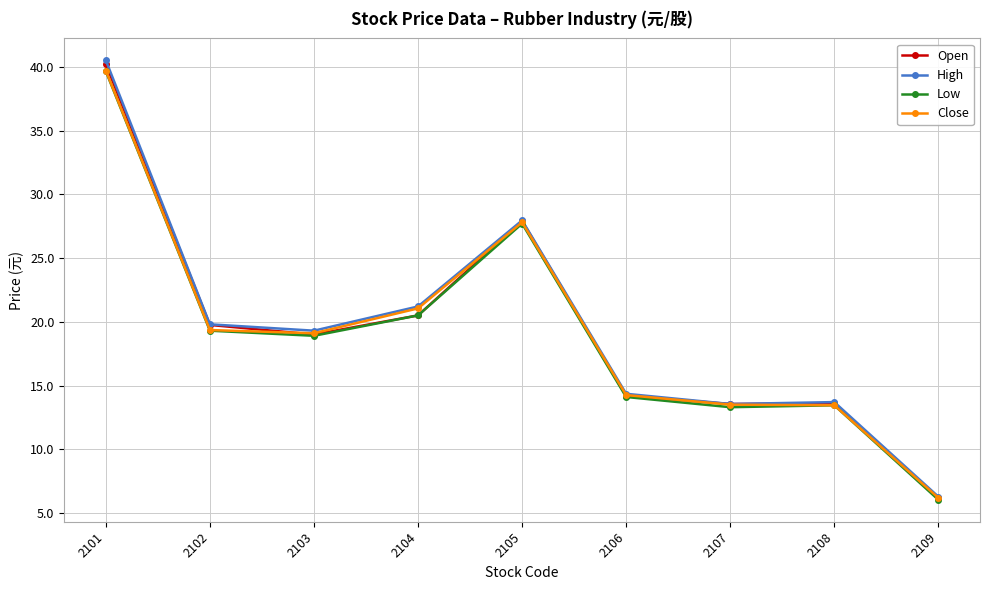

What is the value of the Open point at the 7th from the left?

13.6